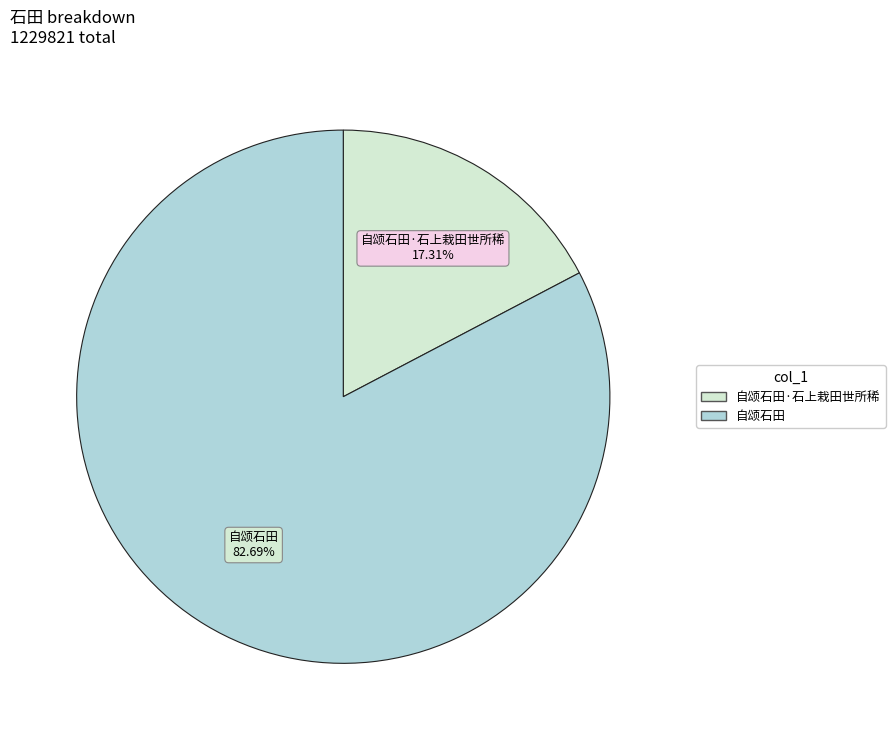

Is there any slice that represents more than half of the pie?

Yes